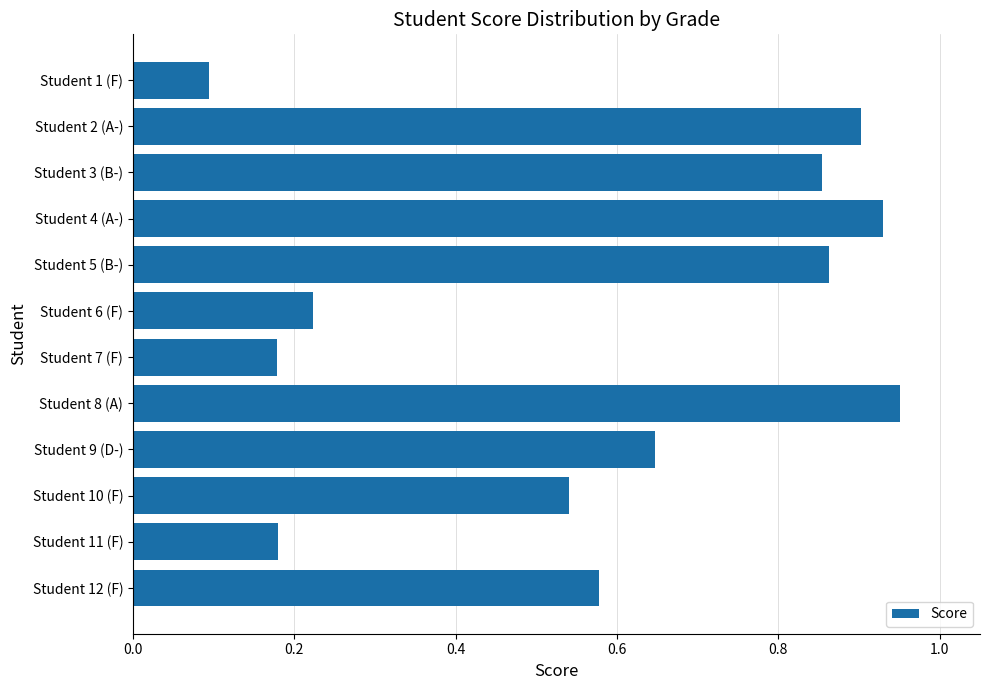

What is the difference between the maximum and second lowest values?

0.8